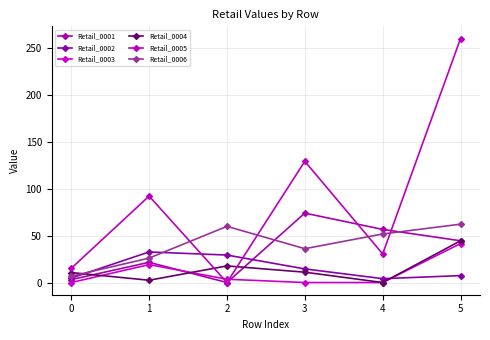

Does the chart display data point markers on the line(s)?

Yes